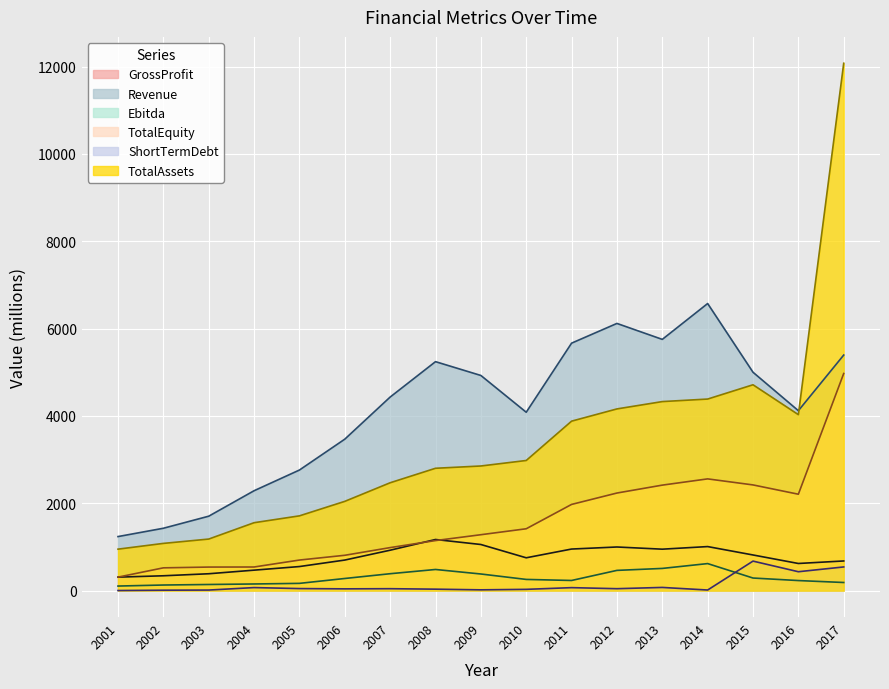

Reading left to right, list all the values displayed in this chart.

GrossProfit: 2001=309.6	2002=340.9	2003=387.3	2004=469.6	2005=552.2	2006=700.8	2007=926.3	2008=1171.4	2009=1057.0	2010=752.6	2011=952.9	2012=999.9	2013=949.9	2014=1009.4	2015=817.2	2016=622.4	2017=680.0
Revenue: 2001=1238.5	2002=1428.9	2003=1705.0	2004=2288.1	2005=2761.9	2006=3468.8	2007=4432.7	2008=5243.1	2009=4927.1	2010=4085.1	2011=5666.8	2012=6118.4	2013=5753.2	2014=6574.1	2015=5000.6	2016=4120.6	2017=5394.4
Ebitda: 2001=105.7	2002=129.2	2003=141.3	2004=153.2	2005=167.1	2006=278.9	2007=388.1	2008=485.1	2009=381.7	2010=257.4	2011=233.4	2012=464.3	2013=509.2	2014=620.0	2015=289.3	2016=231.4	2017=187.0
TotalEquity: 2001=310.0	2002=522.5	2003=540.2	2004=541.9	2005=700.9	2006=810.0	2007=985.9	2008=1147.0	2009=1281.0	2010=1417.2	2011=1974.5	2012=2235.3	2013=2416.3	2014=2559.3	2015=2421.0	2016=2208.2	2017=4972.0
ShortTermDebt: 2001=3.3	2002=10.7	2003=13.9	2004=70.7	2005=47.9	2006=41.5	2007=45.1	2008=34.2	2009=19.0	2010=30.1	2011=69.2	2012=45.3	2013=74.1	2014=14.7	2015=676.7	2016=433.6	2017=543.2
TotalAssets: 2001=950.3	2002=1082.2	2003=1181.6	2004=1556.0	2005=1712.8	2006=2044.7	2007=2470.5	2008=2802.1	2009=2854.5	2010=2980.5	2011=3881.0	2012=4161.1	2013=4329.0	2014=4386.9	2015=4713.9	2016=4029.5	2017=12075.1